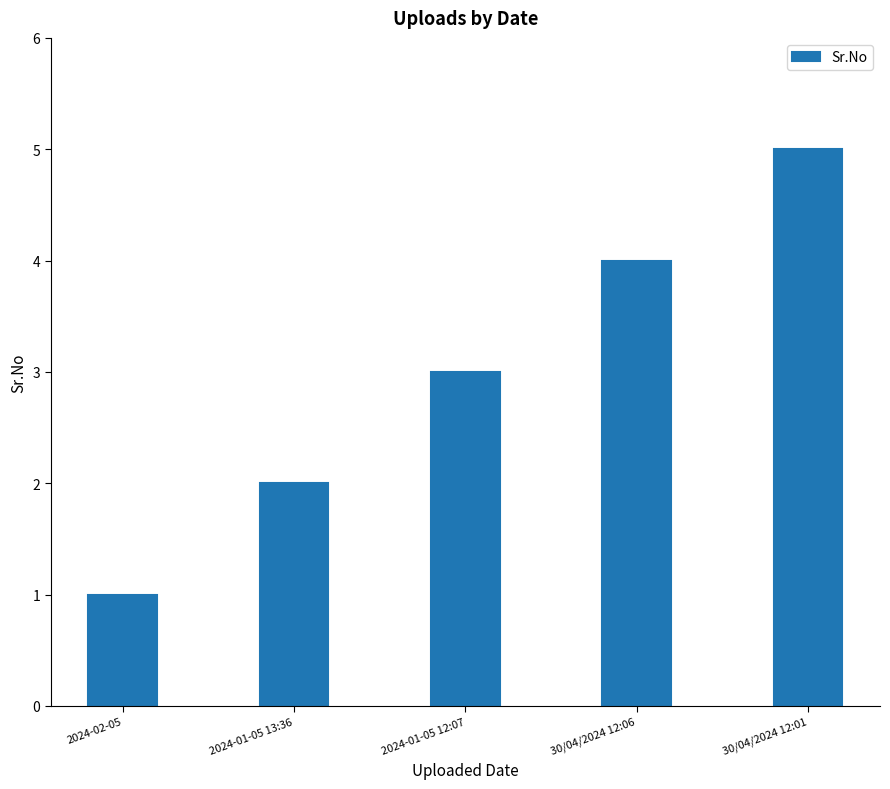

Is it true that the value at 30/04/2024 12:06 is 2?

False